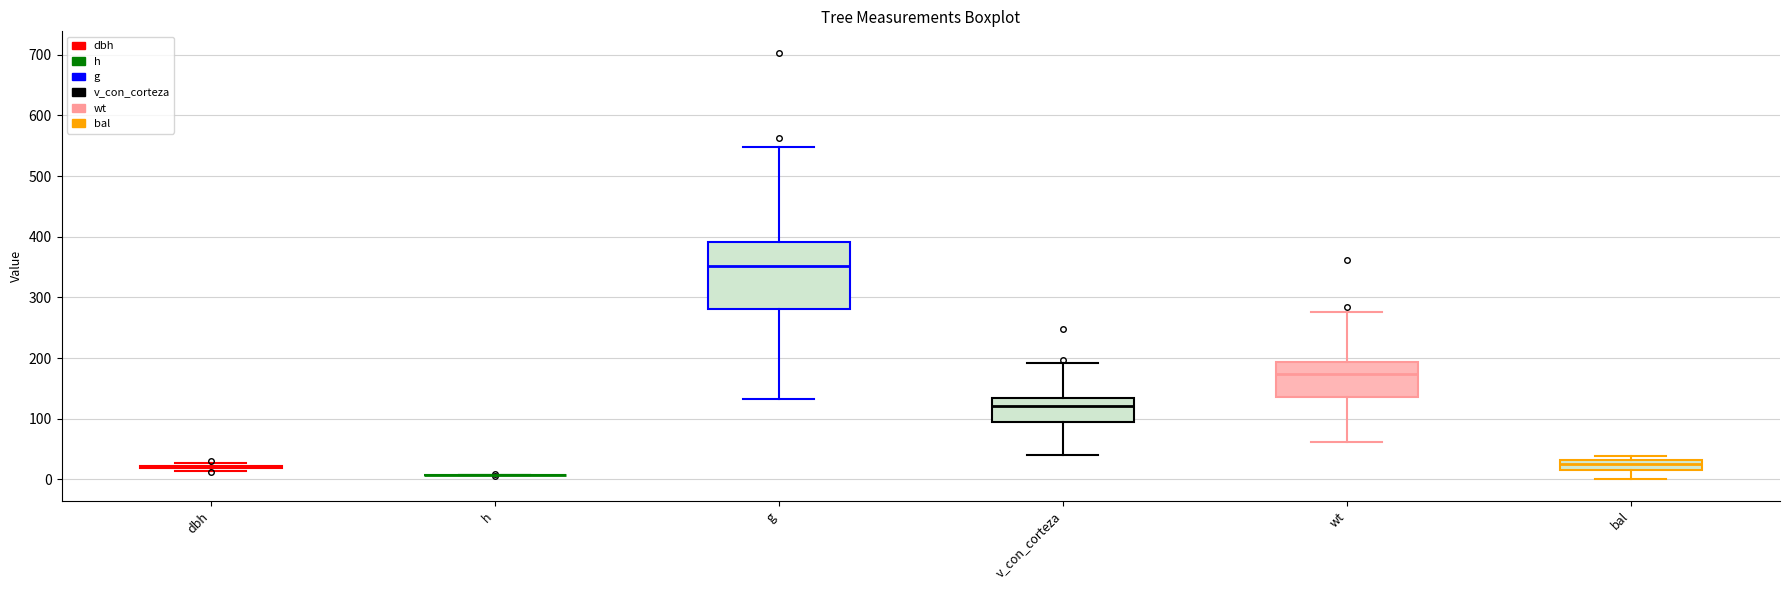

Reading left to right, transcribe this box plot: for each box, give where its median line is, the range the box spans, and where its two whiskers end, as read against the y-axis. The values are not printed on the chart, so give them approximately, as read against the axis.

dbh: box collapsed to a line at 20, whiskers 10 to 30
h: box collapsed to a line at 10, whiskers 10 to 10
g: median 350, box 280 to 390, whiskers 130 to 550
v_con_corteza: median 120, box 90 to 130, whiskers 40 to 190
wt: median 170, box 140 to 190, whiskers 60 to 280
bal: median 20 (inside the box), box 20 to 30, whiskers 0 to 40